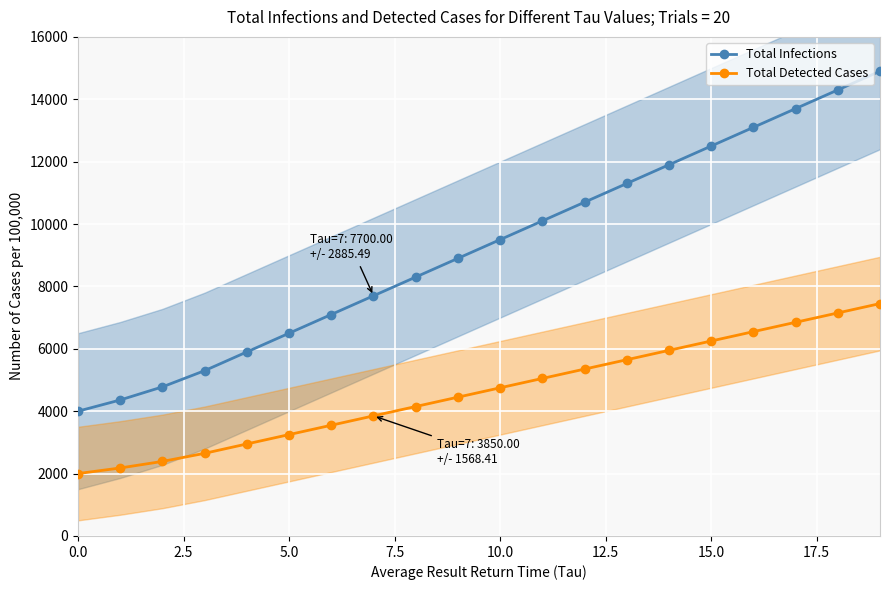

What is the average value of the Total Infections series?

9242